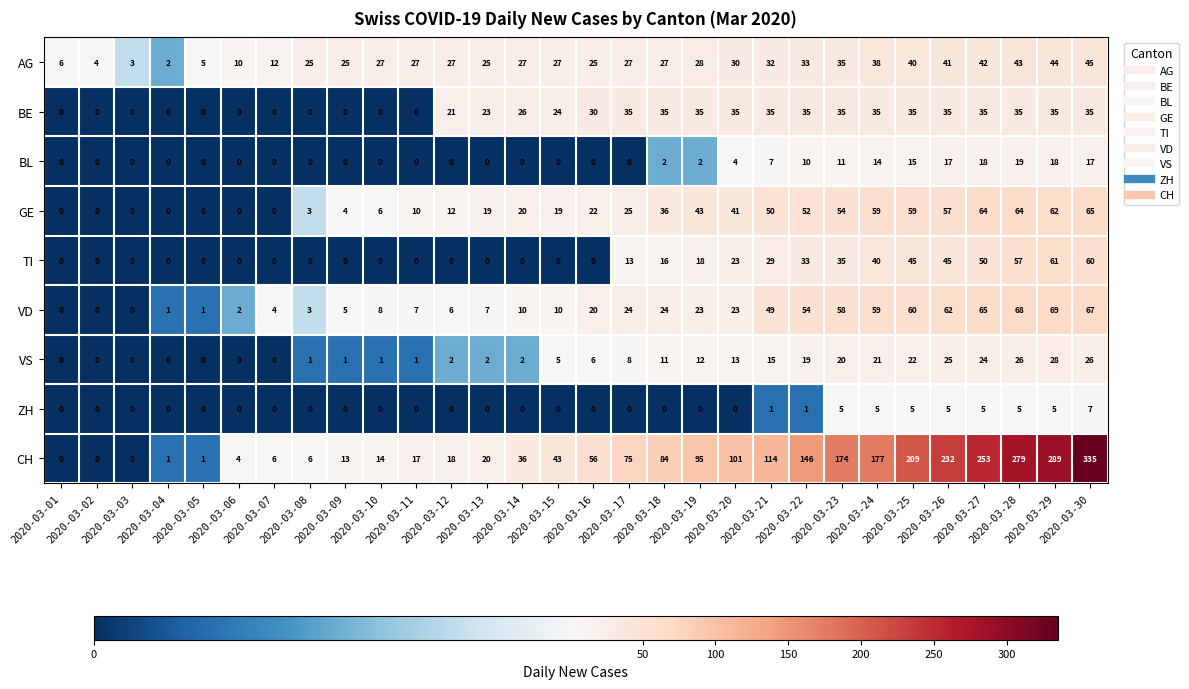

What is the total value across all series at 2020-03-10?

56